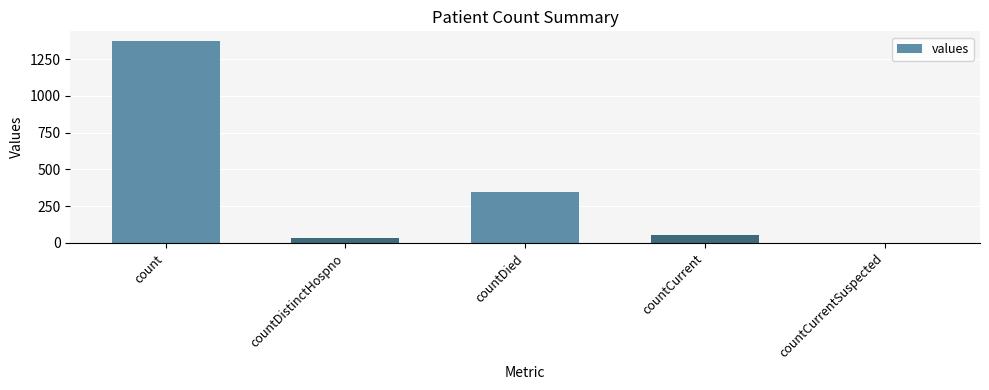

At which category does the chart reach its peak across all series?

count